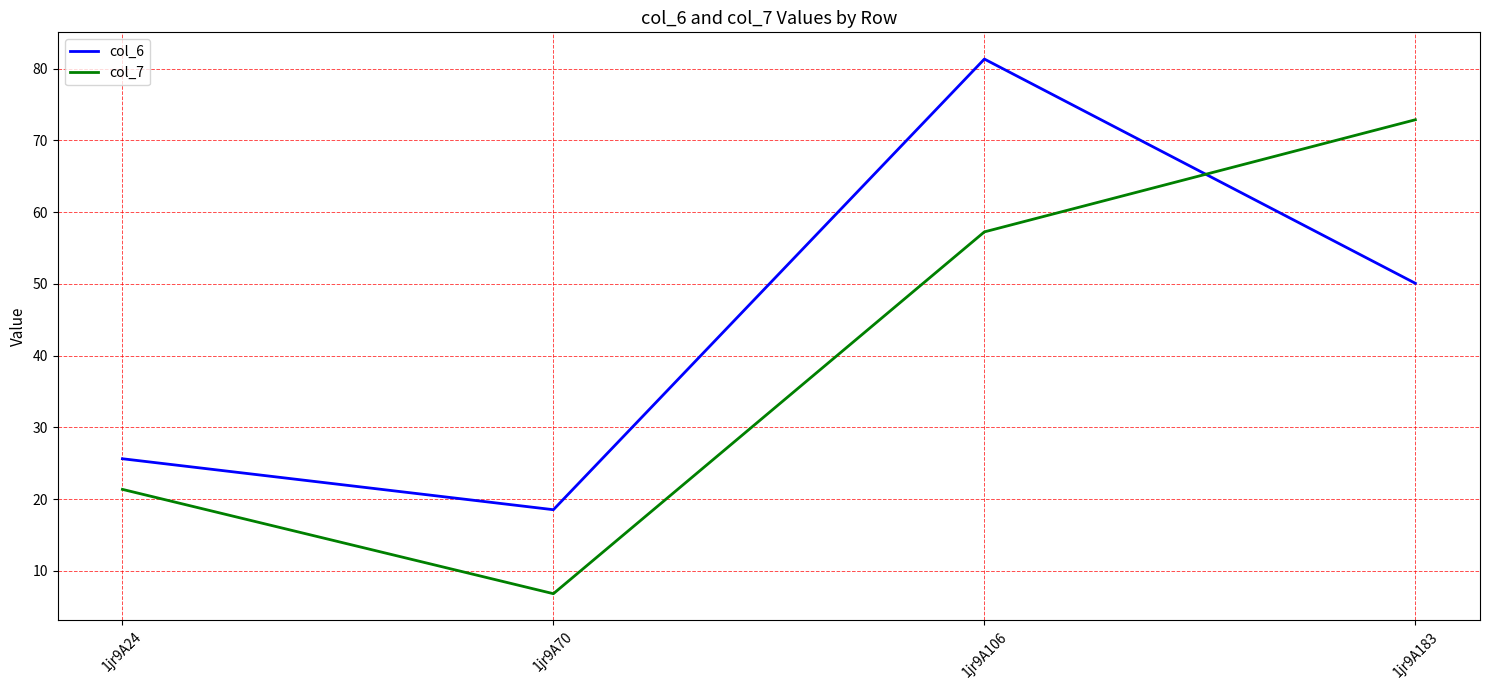

Does the chart have visible grid lines?

Yes